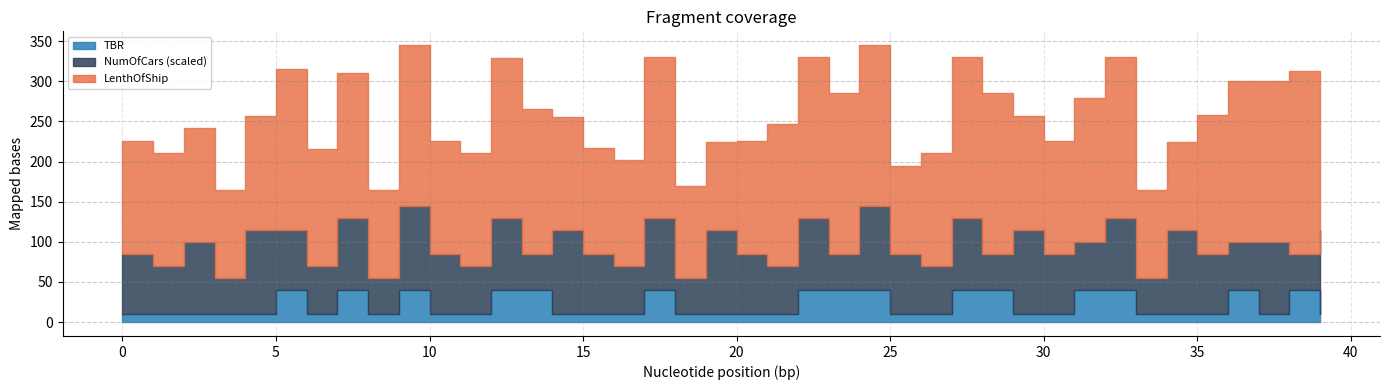

True or false: LenthOfShip and TBR intersect in this chart.

False